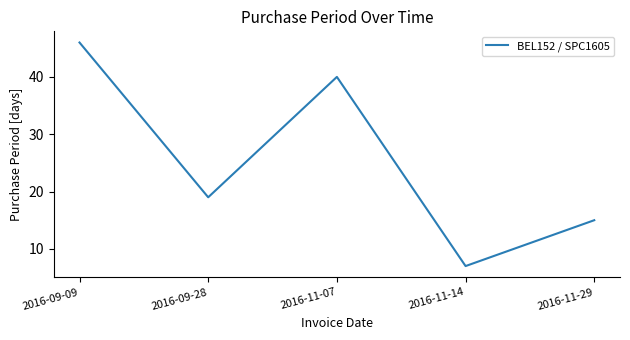

Count the number of data series in this chart.

1